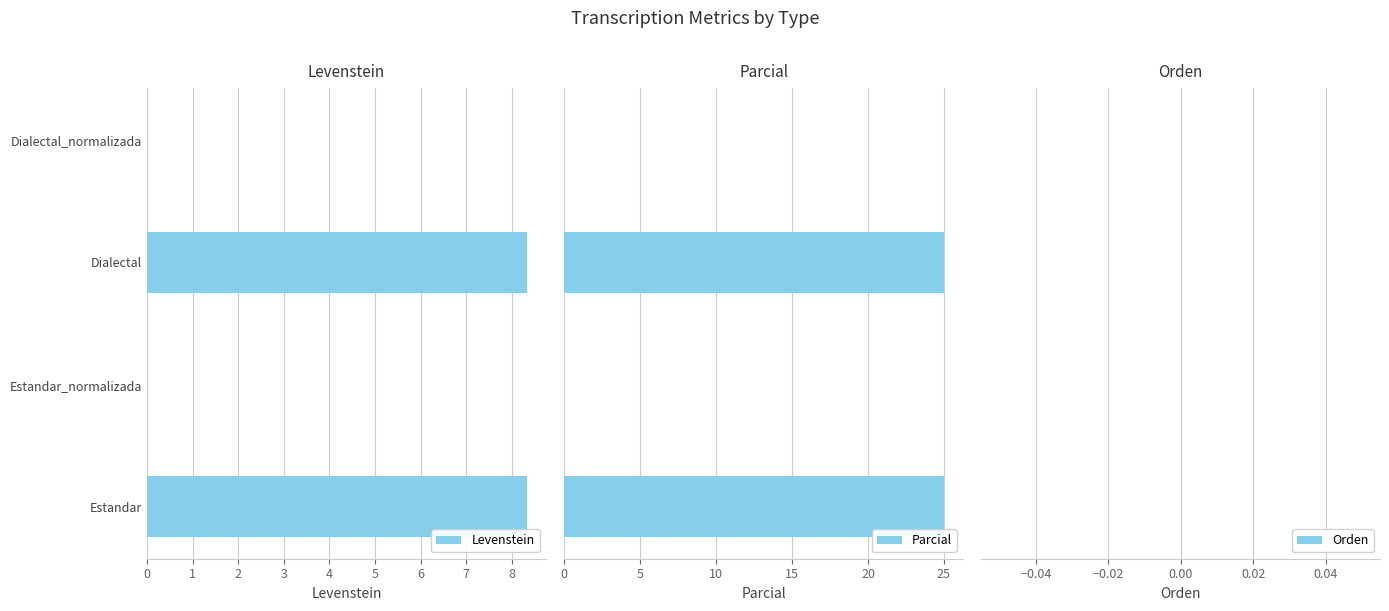

What are all the series names shown in the legend?

Levenstein, Parcial, Orden